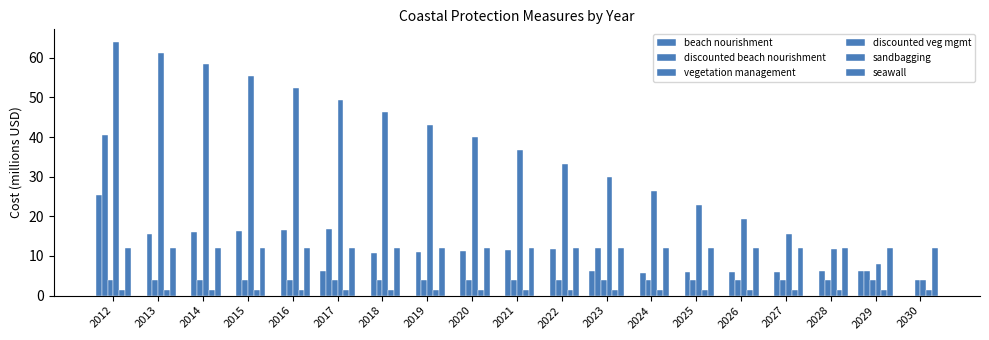

How many categories are shown in the chart?

19